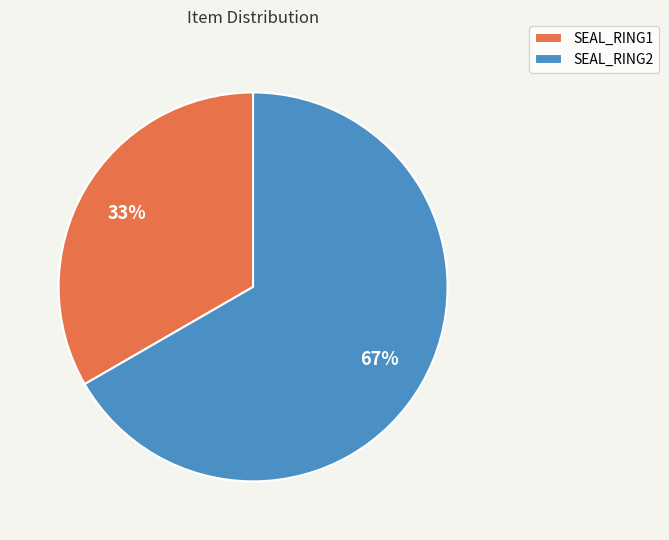

Is there a majority slice in this chart?

Yes